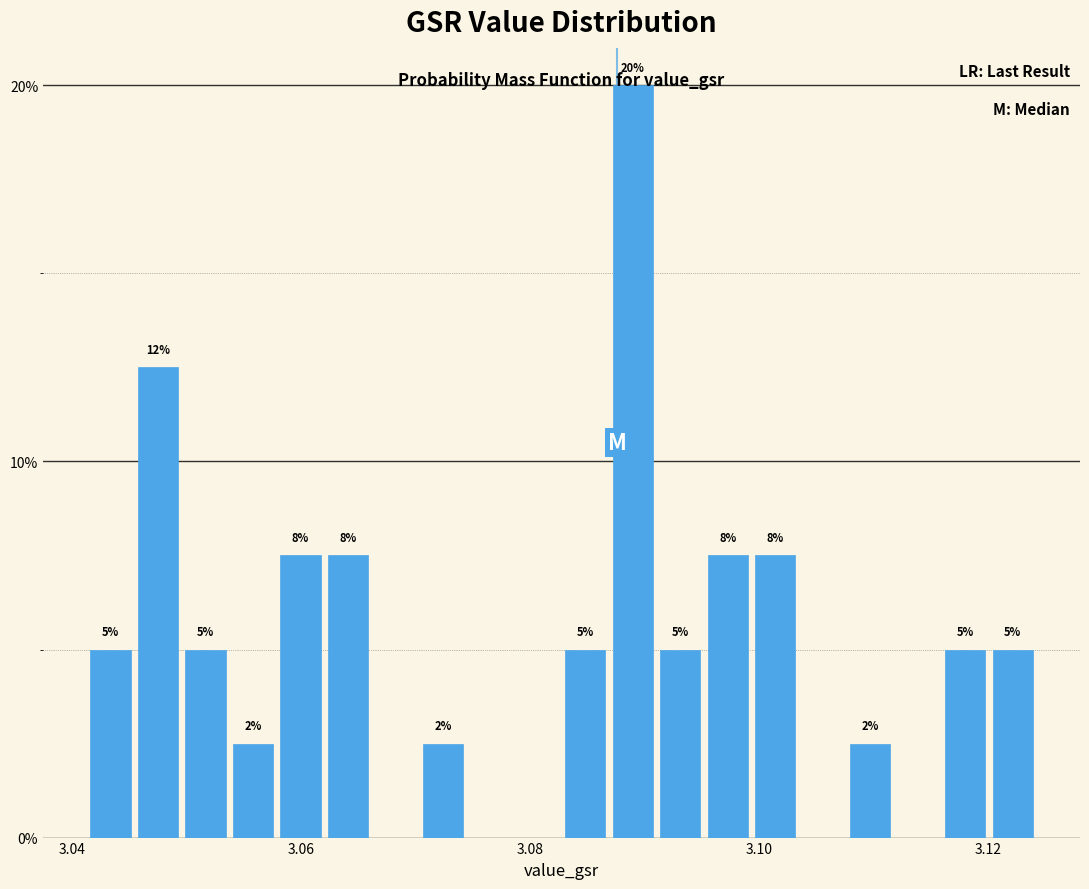

Around what value on the x-axis is the tallest bar? Give the approximate position of its centre, as read against the axis.

3.088